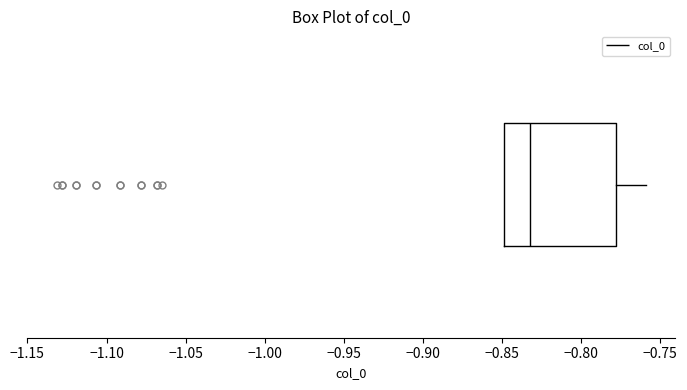

Read this box plot against the x-axis: the position of the median line, the range covered by the box, and the ends of both whiskers. The values are not printed on the chart, so give them approximately, as read against the axis.

median -0.83, box -0.85 to -0.78, whiskers -0.85 to -0.76